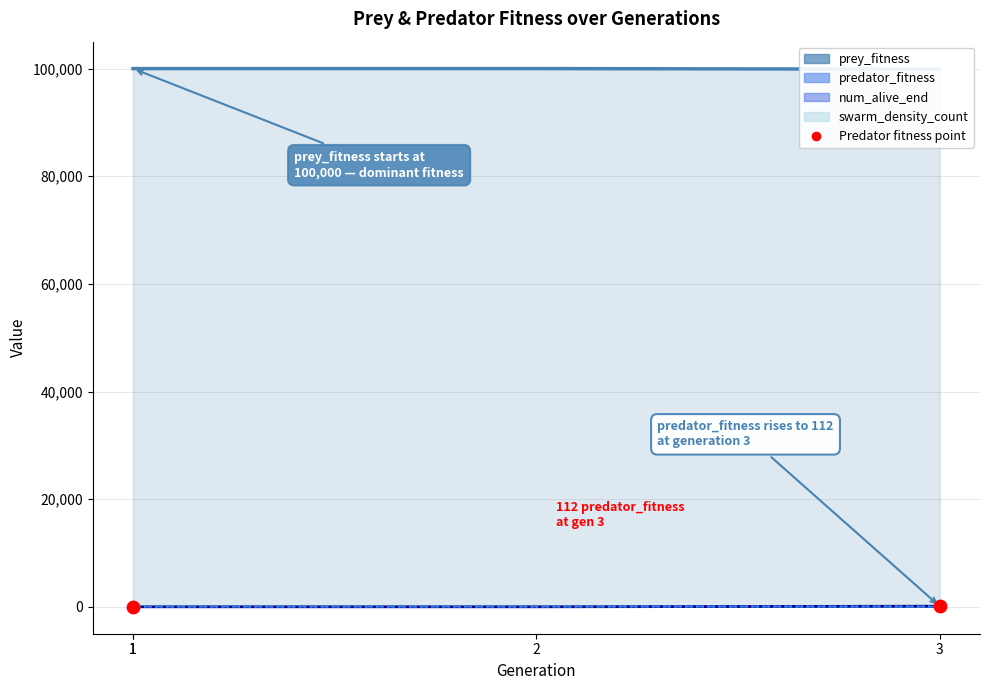

Which has a higher value, 3 or 1?

3